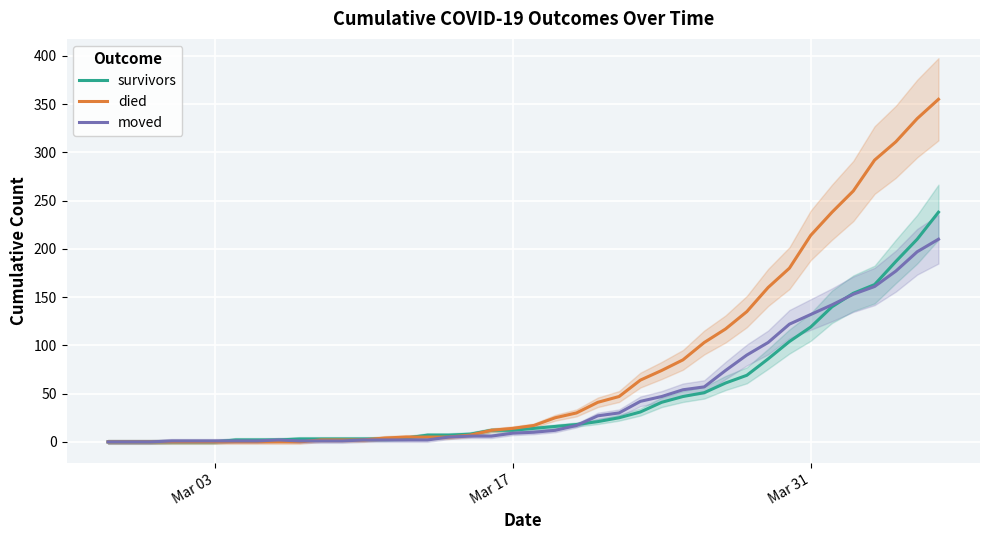

What is the difference between the maximum and second lowest values in the survivors series?

238